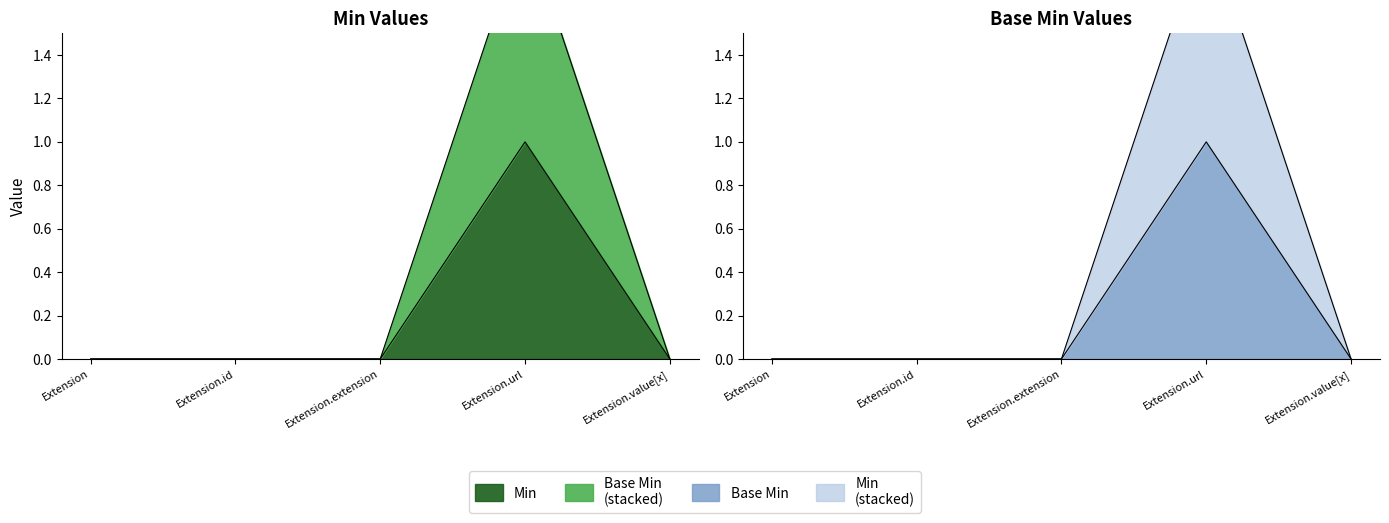

In Base Min, how many points are higher than both neighbors (excluding endpoints)?

1